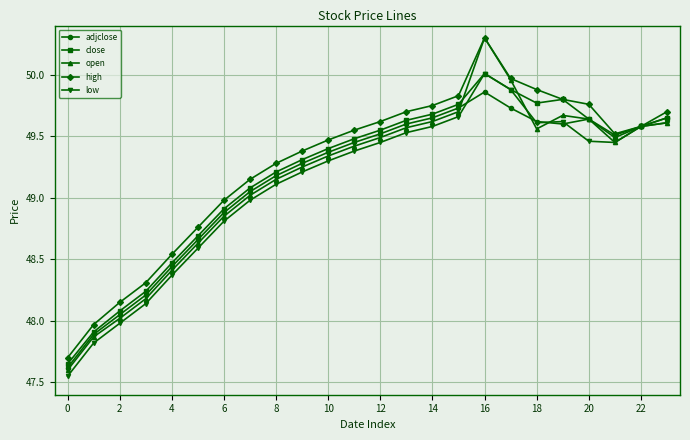

Which series has the widest spread of values?

open